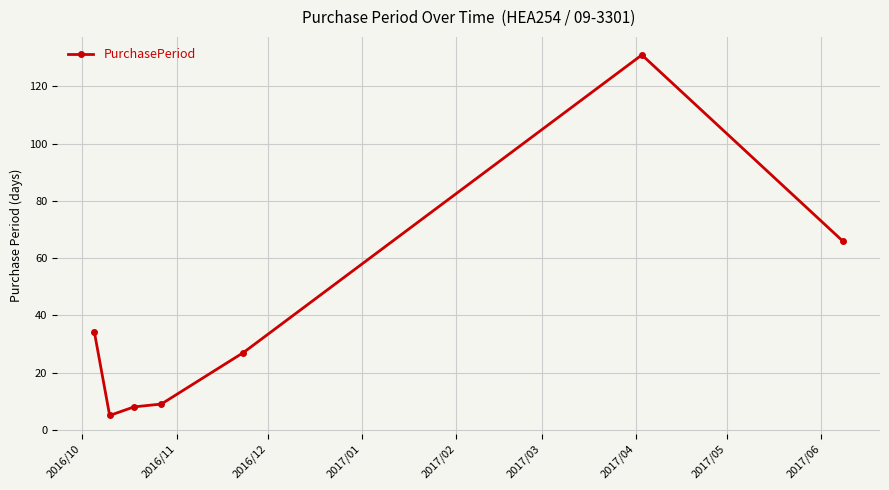

What is the difference between the maximum and minimum values?

126